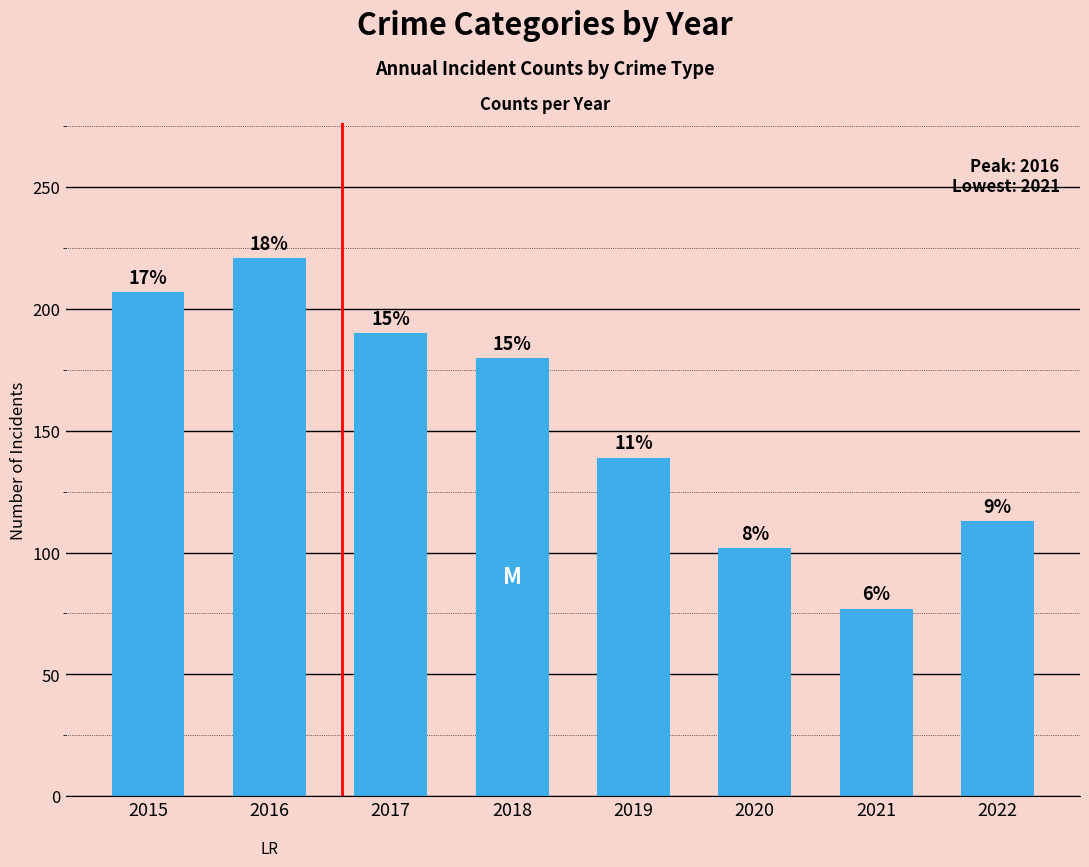

Is it true that the value at 2017 is 190?

True